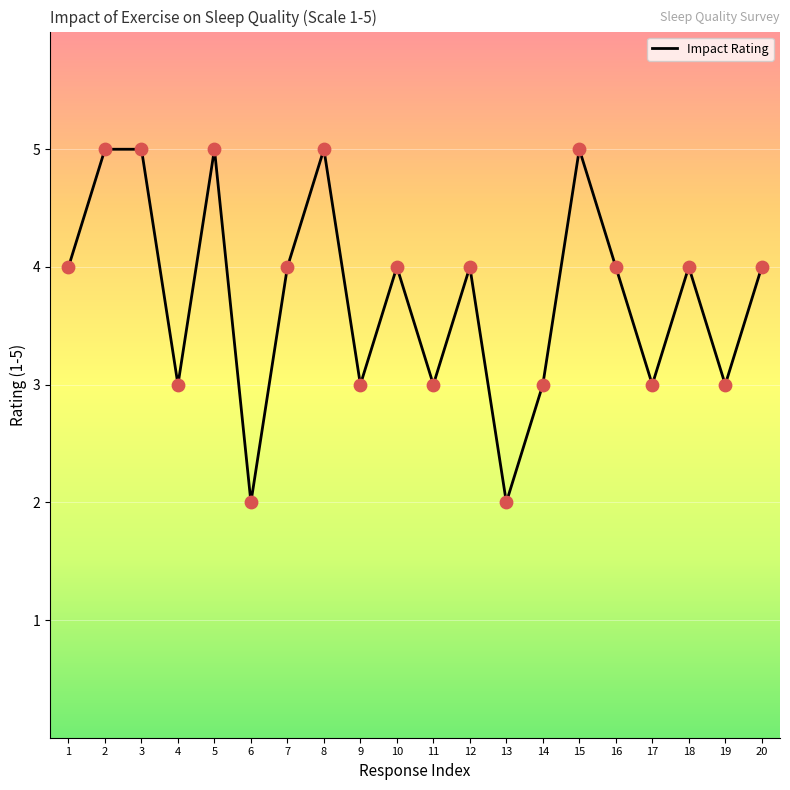

Approximately how many times larger is the value at 11 compared to 12?

0.8